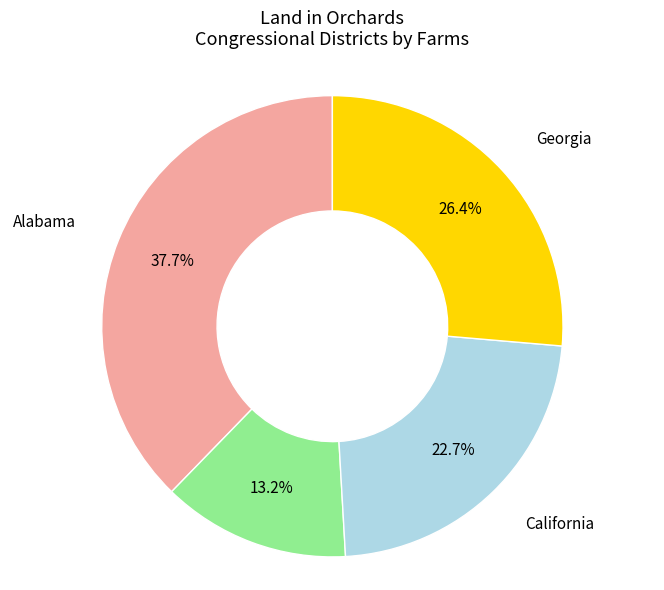

Is there any slice that represents more than half of the pie?

No